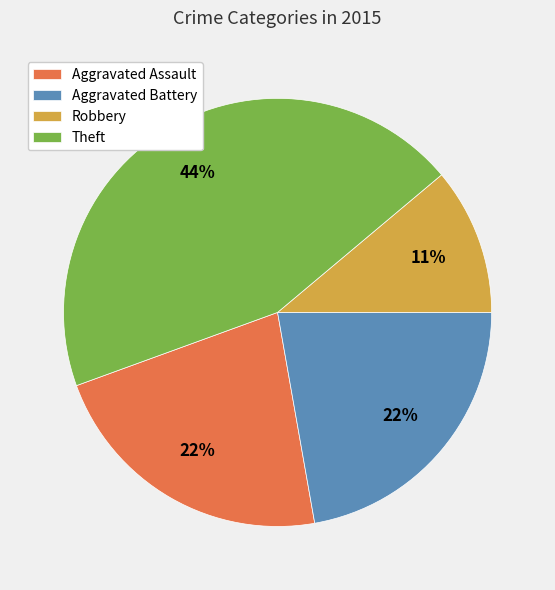

Which slice is the smallest?

Robbery